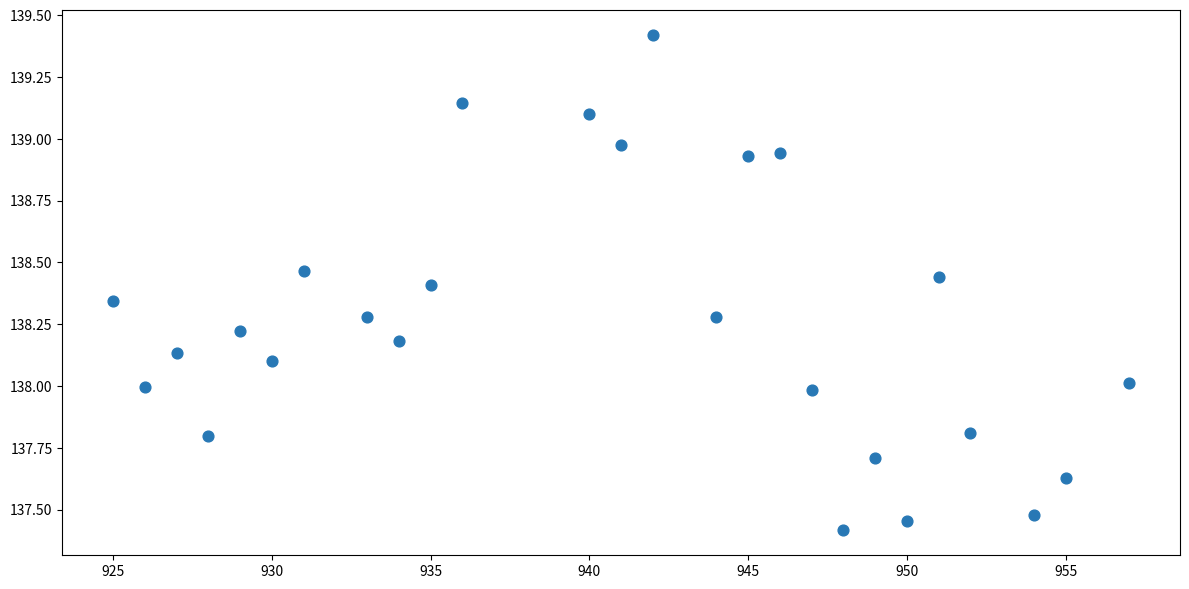

What is the range of X values (max minus min)?

32.0